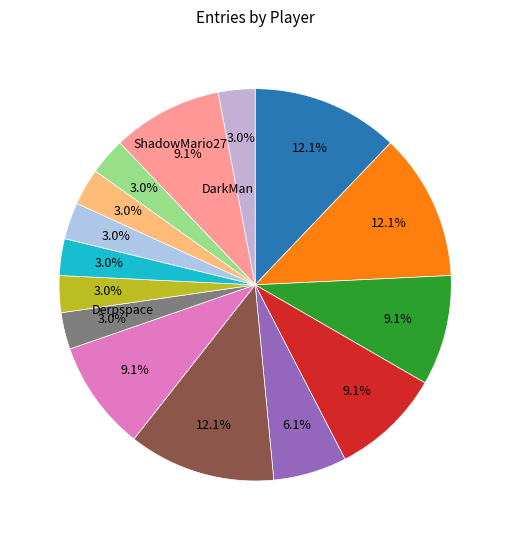

Does any single category account for the majority?

No